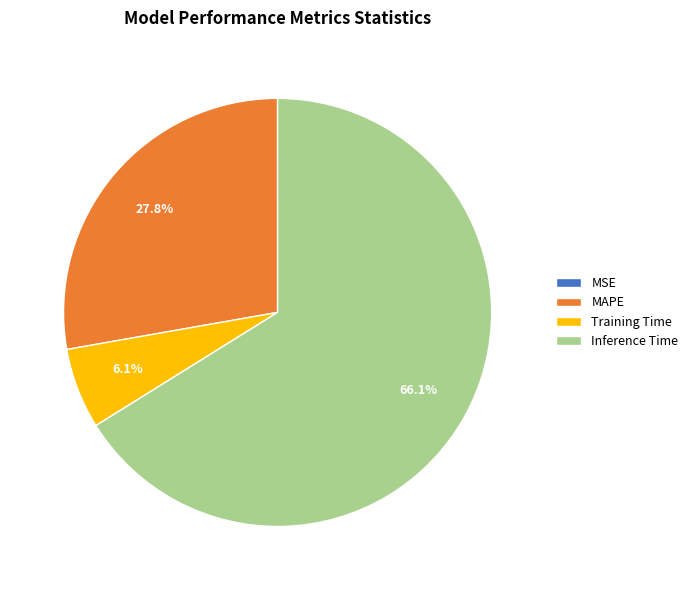

Which category accounts for the majority?

Inference Time